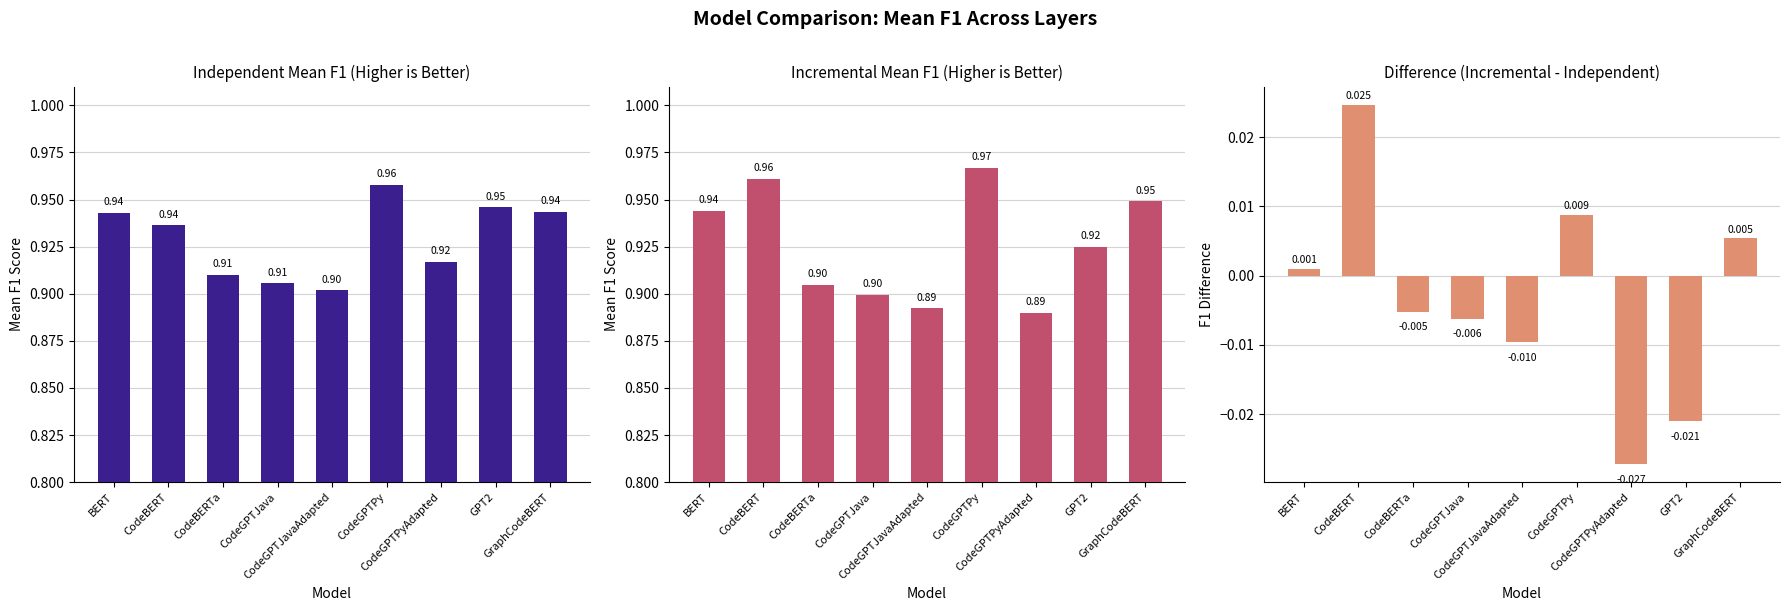

Which series has the largest total across all categories?

Independent